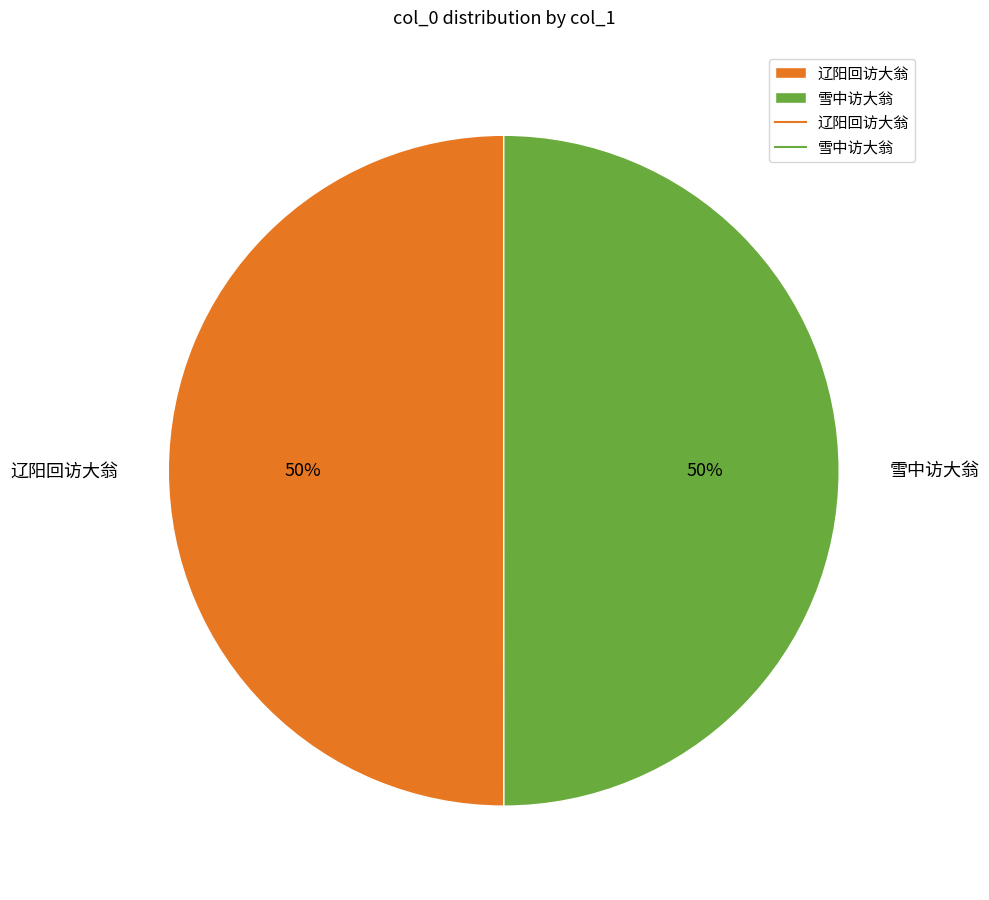

The 辽阳回访大翁 slice represents 50% of the pie. True or false?

True